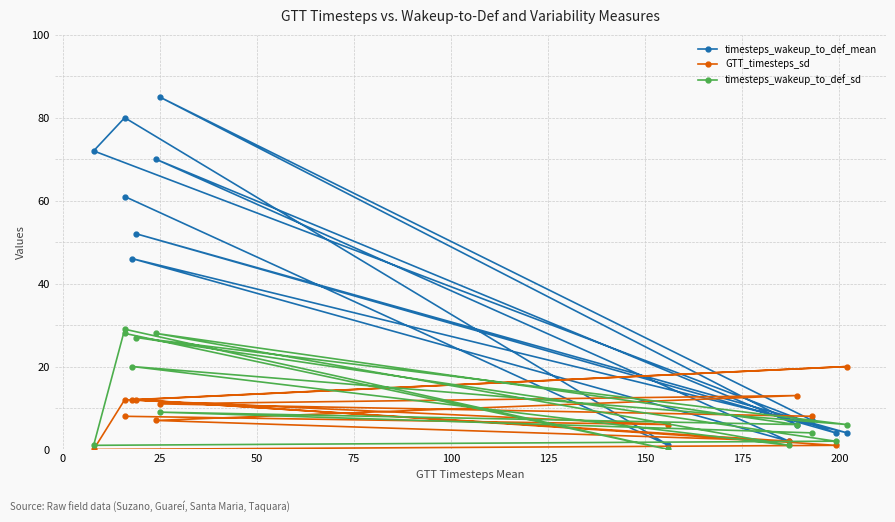

What are all the series names shown in the legend?

timesteps_wakeup_to_def_mean, GTT_timesteps_sd, timesteps_wakeup_to_def_sd